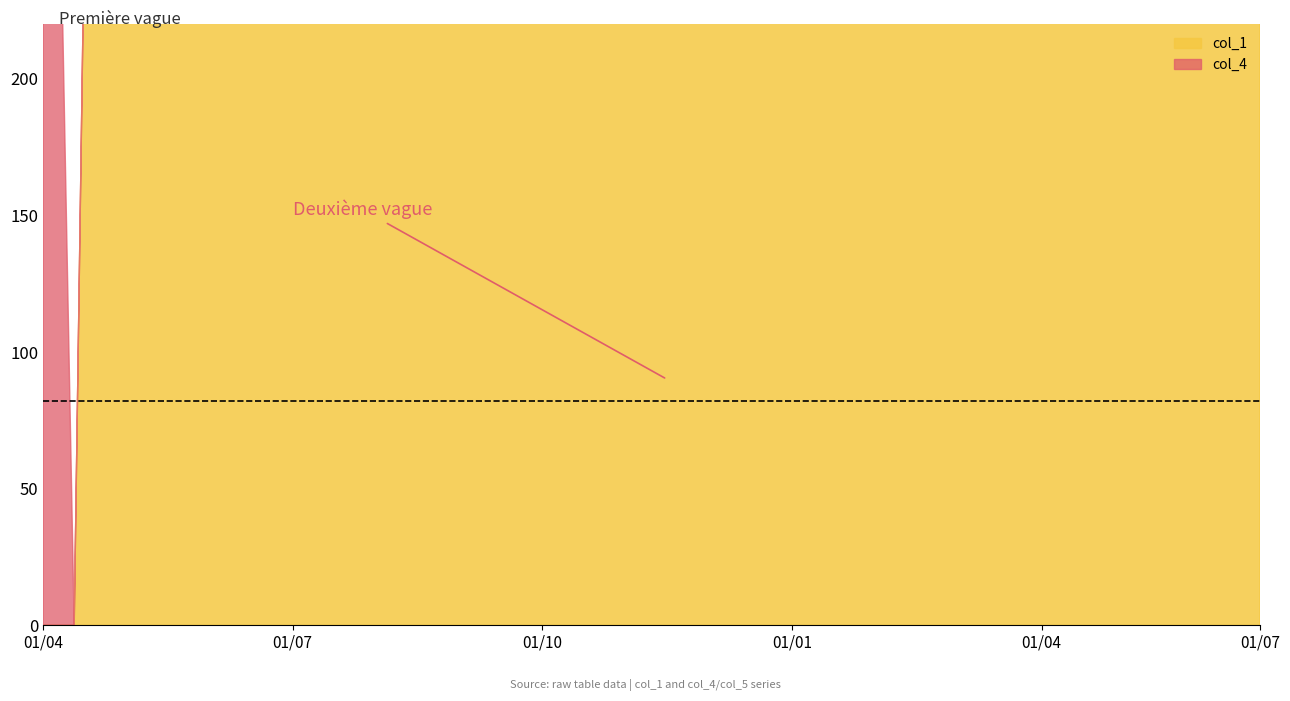

Which series has the largest range (max minus min)?

col_1